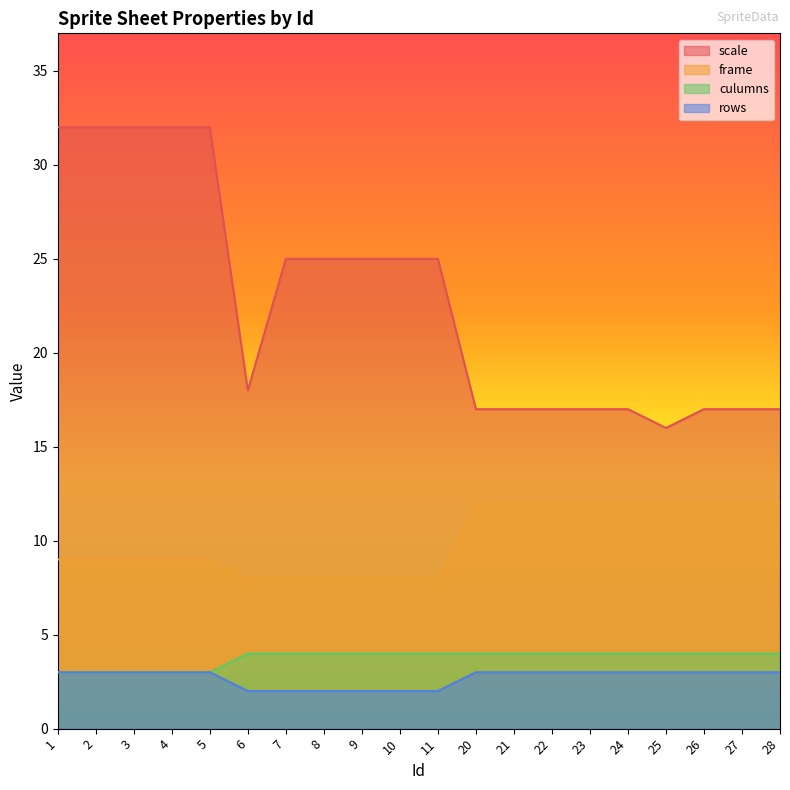

True or false: culumns and scale cross at least once.

False